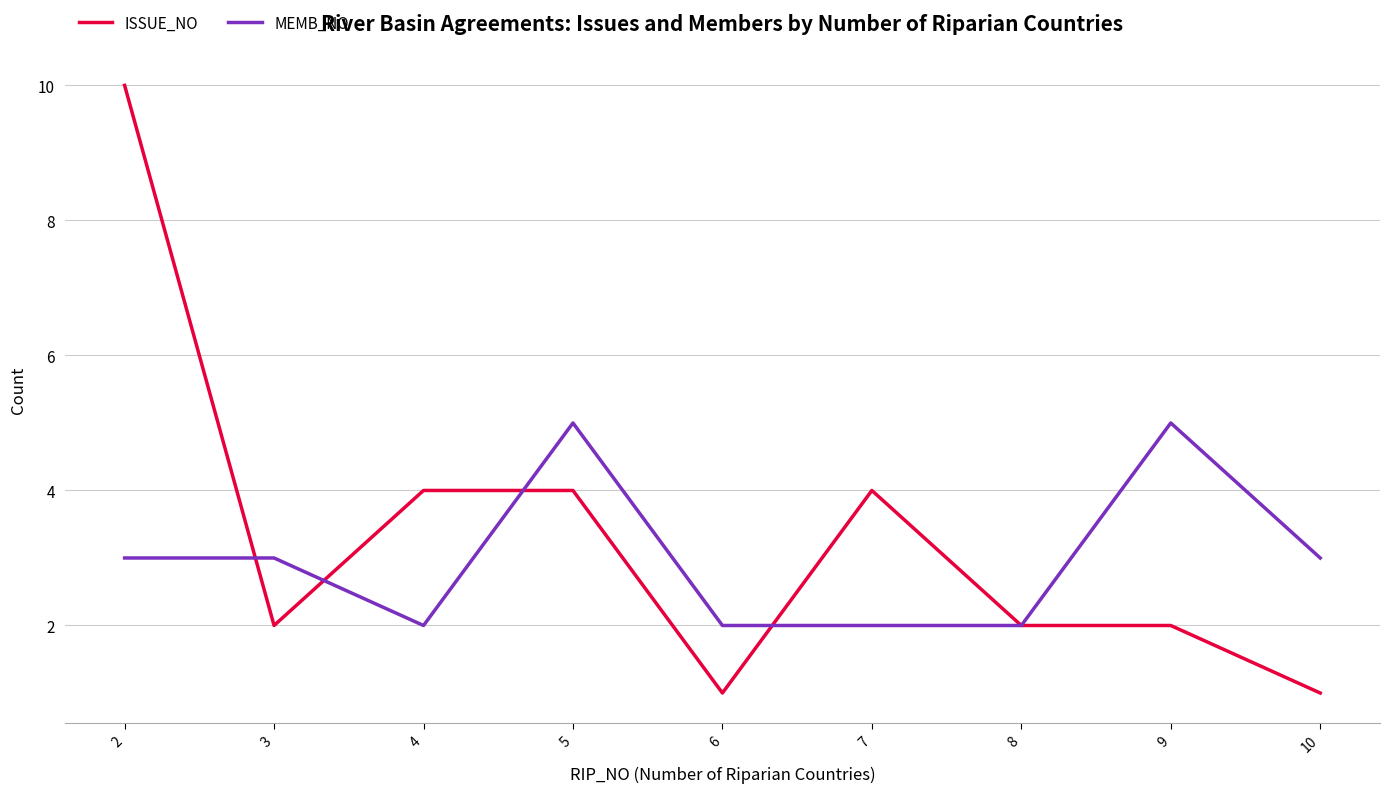

Which series has the largest range (max minus min)?

ISSUE_NO